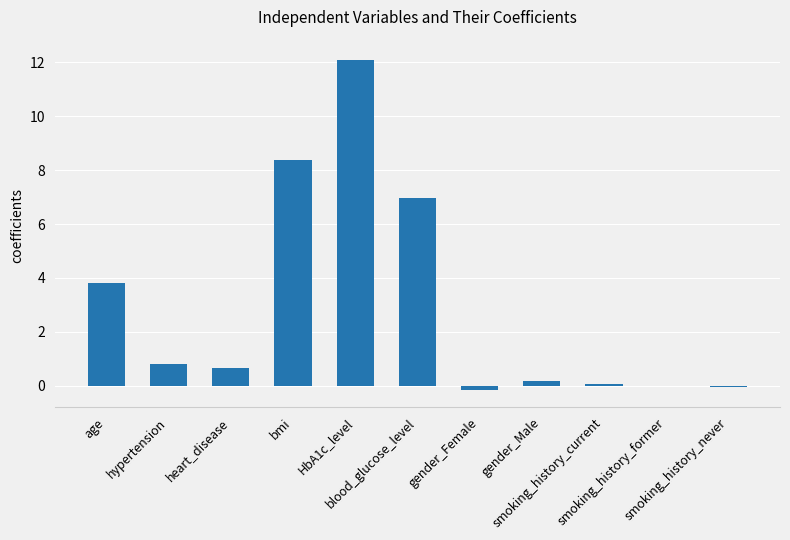

What is the greatest value displayed?

12.1